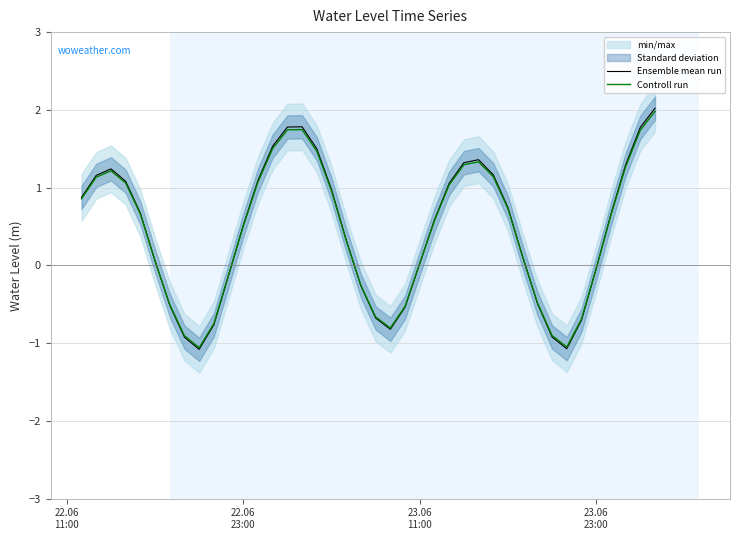

What is the difference between the maximum and minimum values in the Ensemble mean run series?

3.1